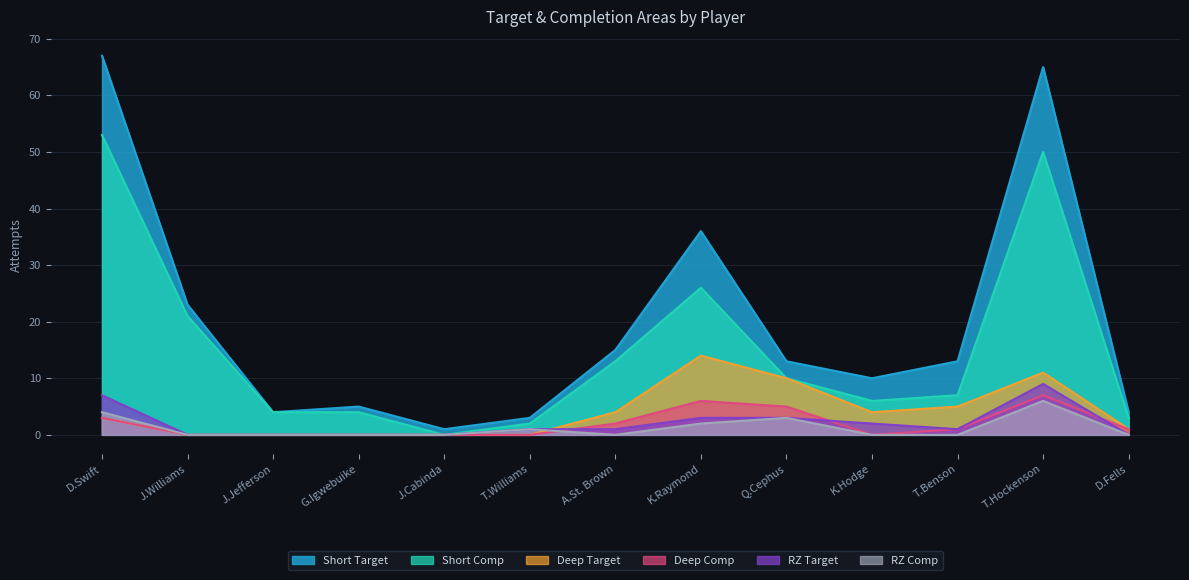

At which category is the sum across all series the highest?

T.Hockenson